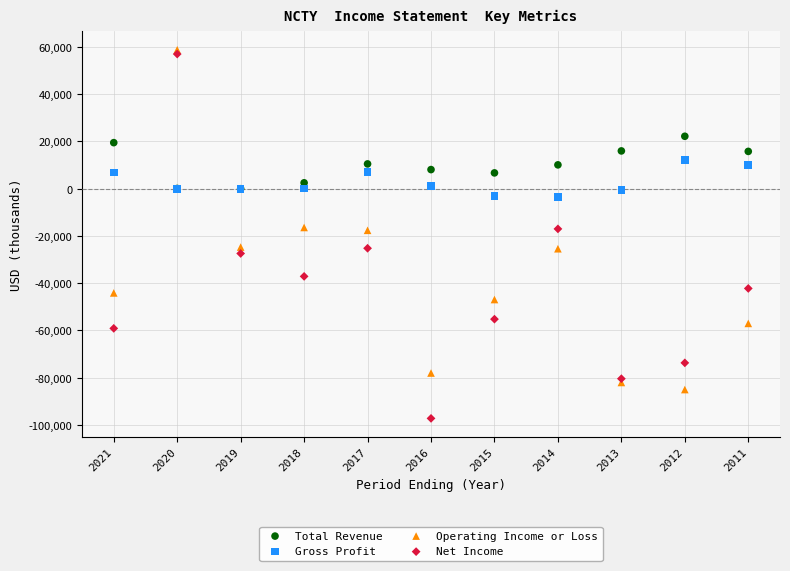

What are all the series names shown in the legend?

Total Revenue, Gross Profit, Operating Income or Loss, Net Income